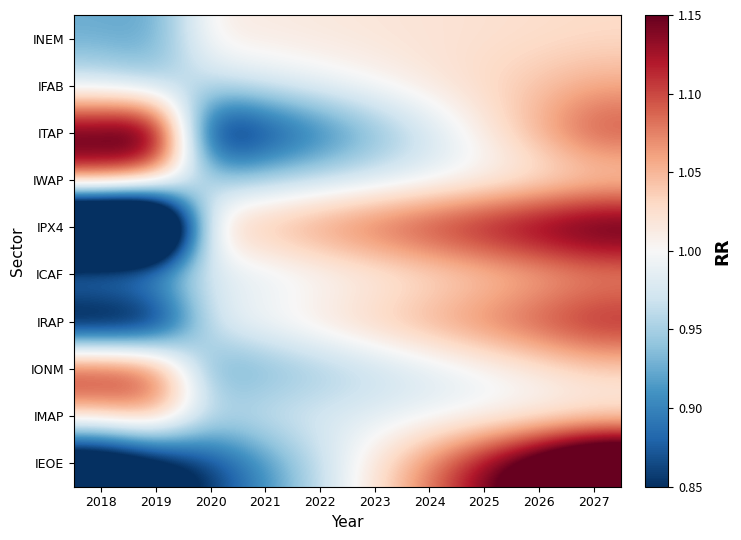

Which series changed the most between 2023 and 2027?

IEOE